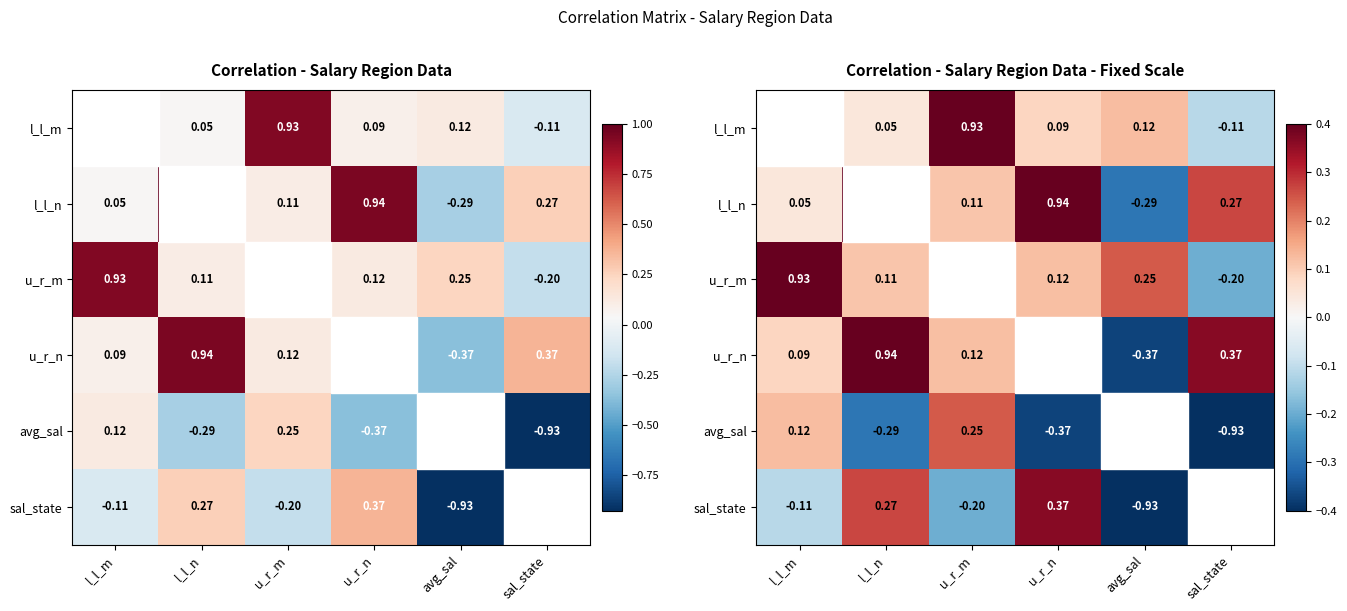

Which series has the largest total across all categories?

u_r_m